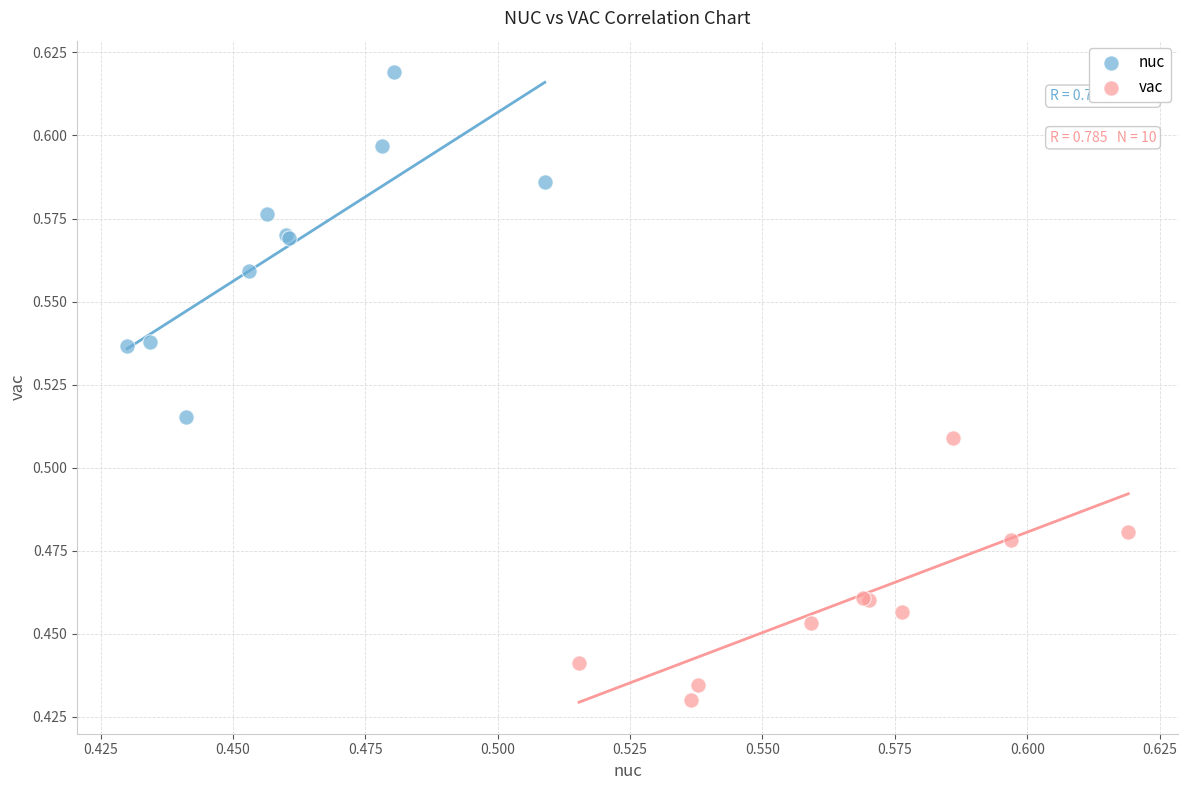

Which series has the largest Y range (max minus min)?

nuc